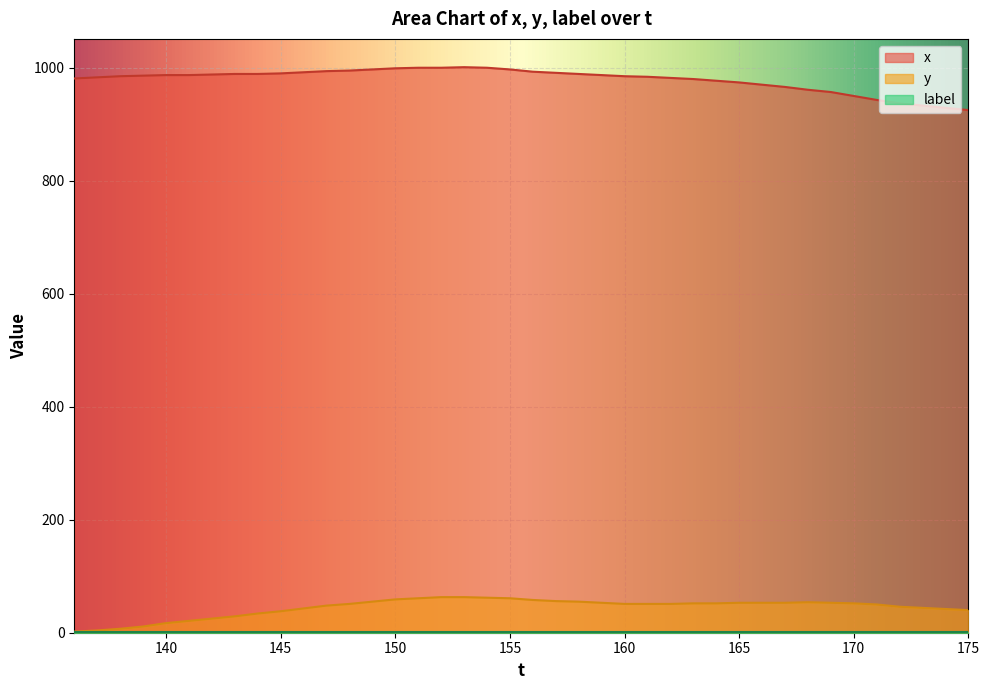

Where does the y series first go above 51?

149